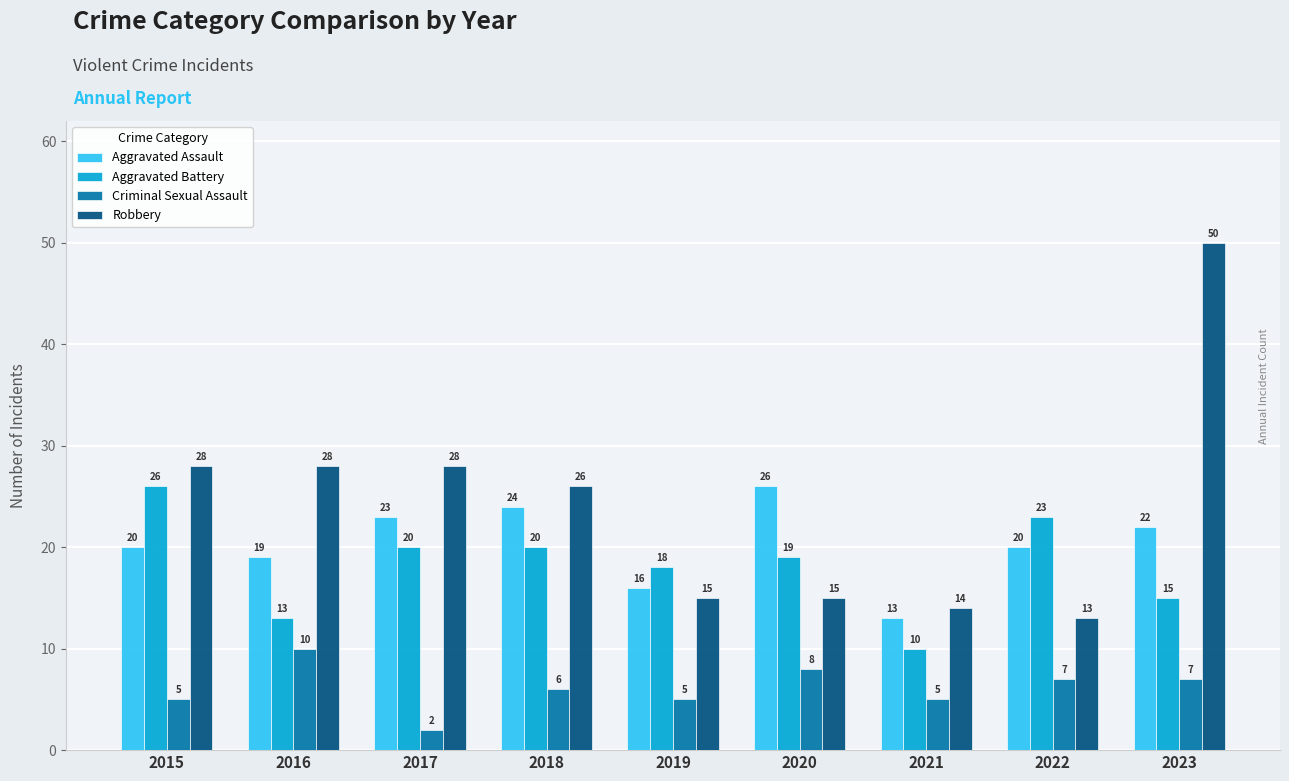

How many series are shown in this chart?

4